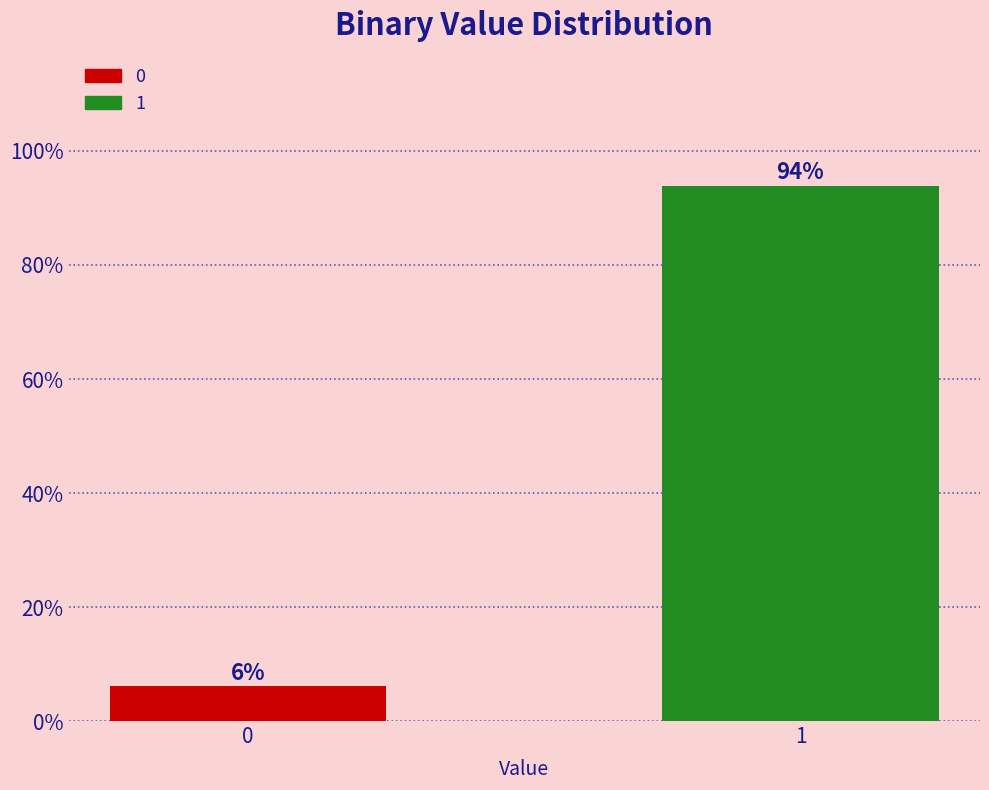

Rank the categories by value from lowest to highest.

0, 1